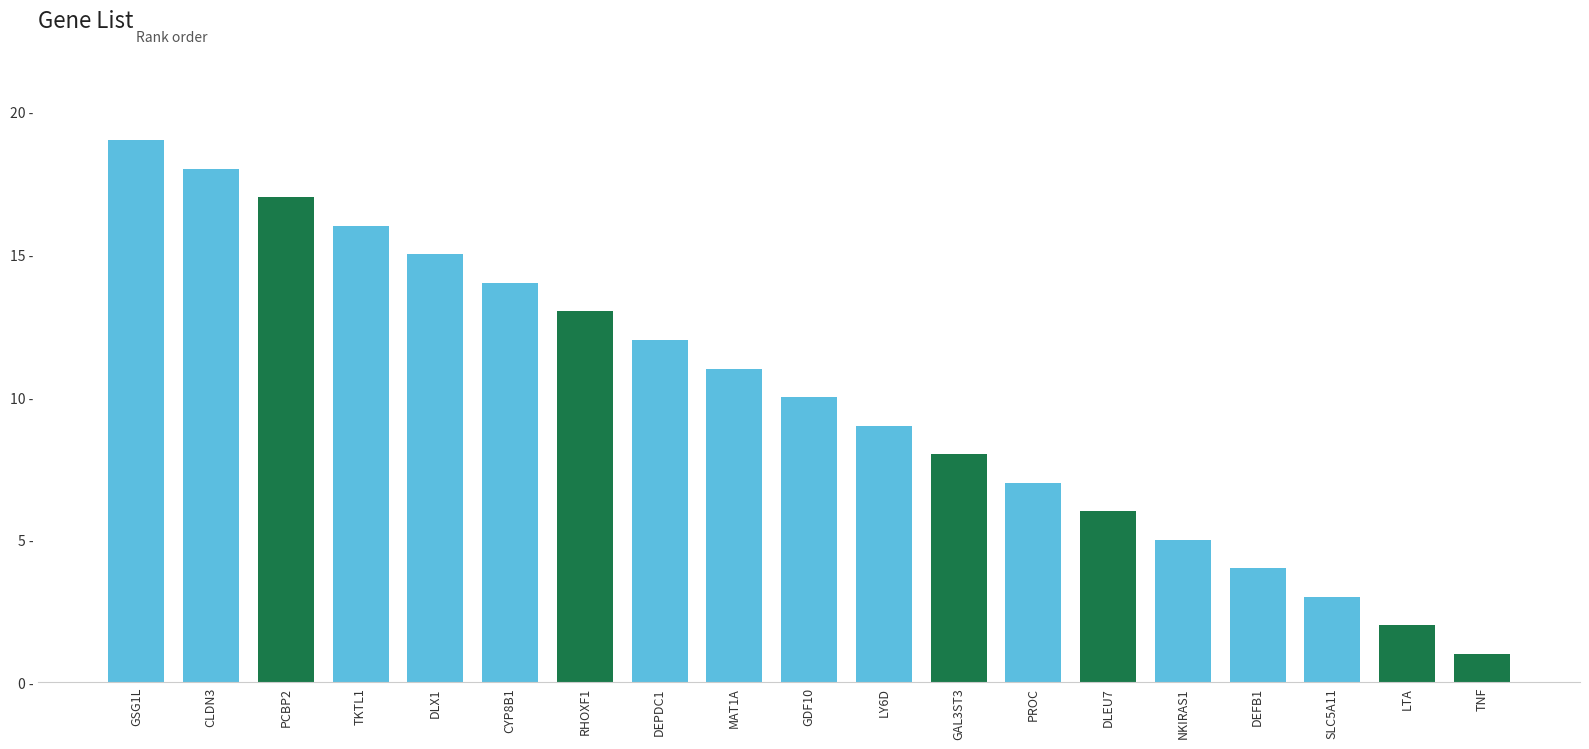

Which has a higher value, PROC or DEPDC1?

DEPDC1